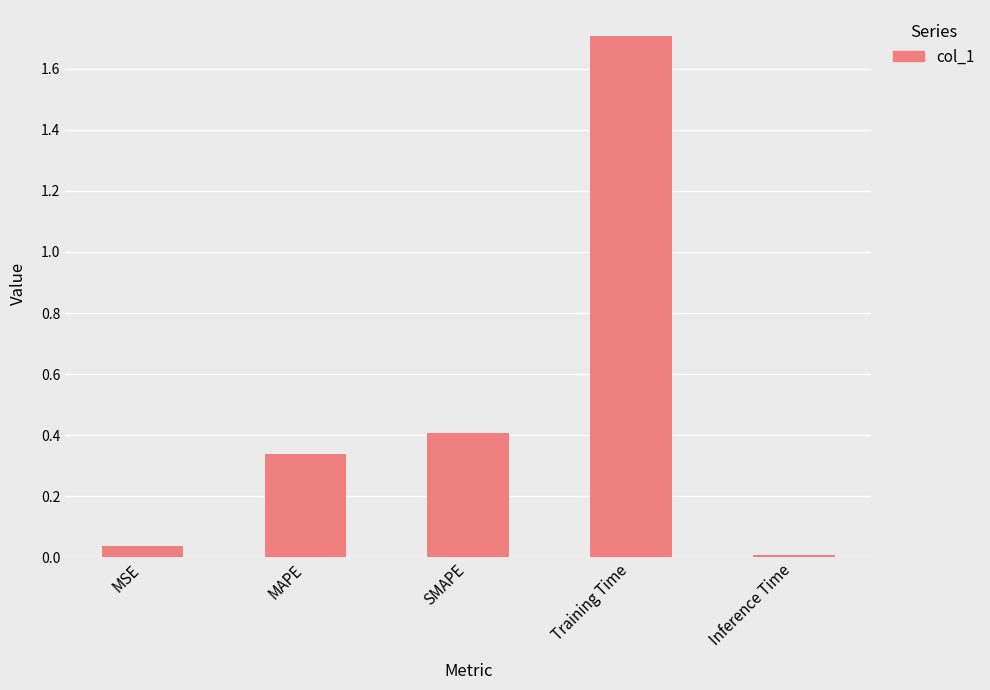

Rank the categories by value from highest to lowest.

Training Time, SMAPE, MAPE, MSE, Inference Time